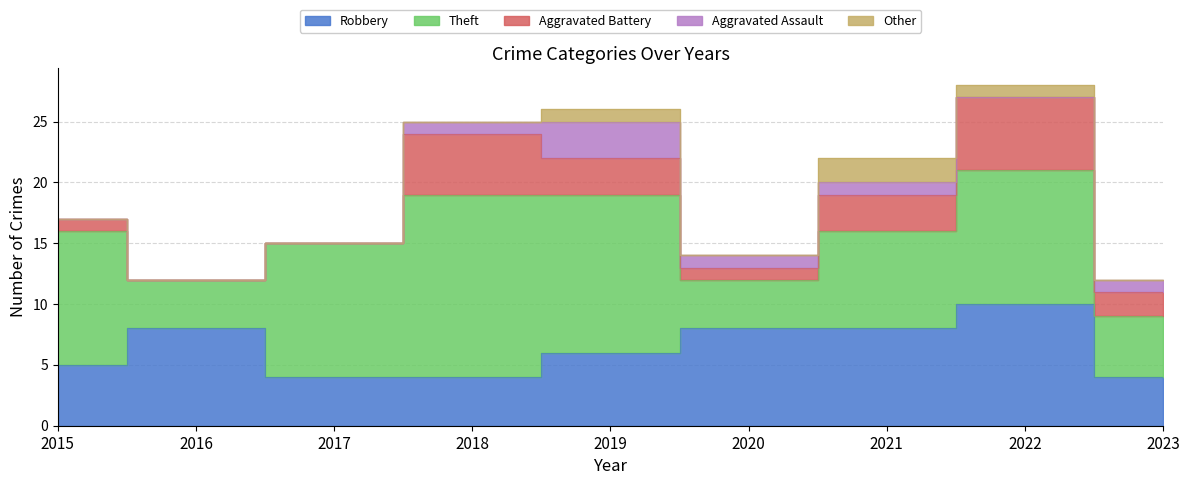

What is the difference between the highest and lowest values at 2017?

11